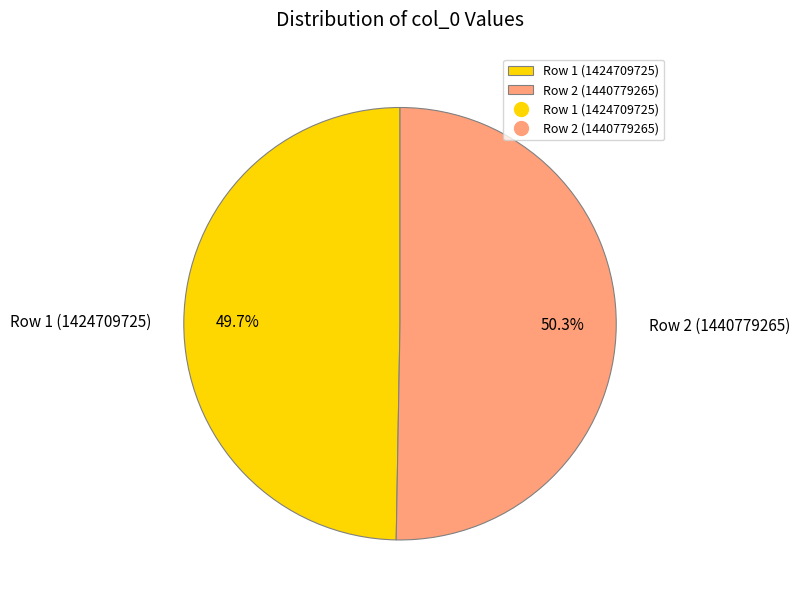

Which category has the biggest portion of the pie?

Row 2 (1440779265)